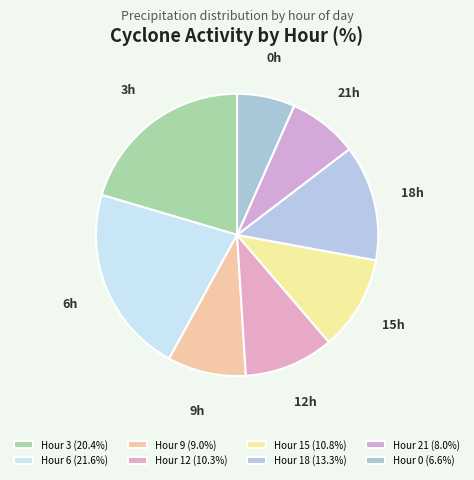

Is the sum of 6h and 12h greater than half?

No